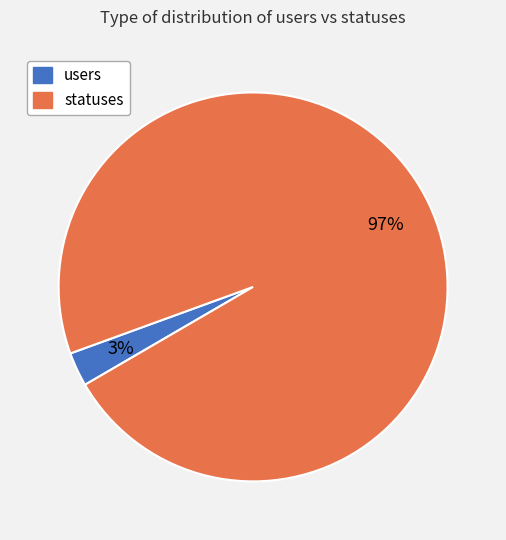

To the nearest percent, what is the combined percentage of statuses and users?

100%